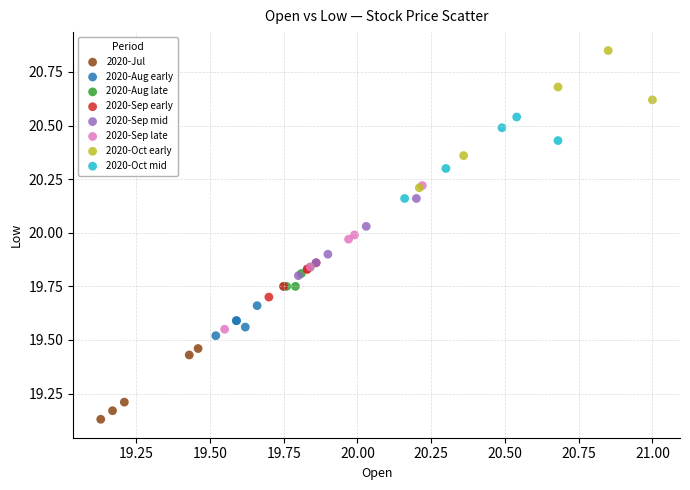

Which series contains the highest Y value?

2020-Oct early